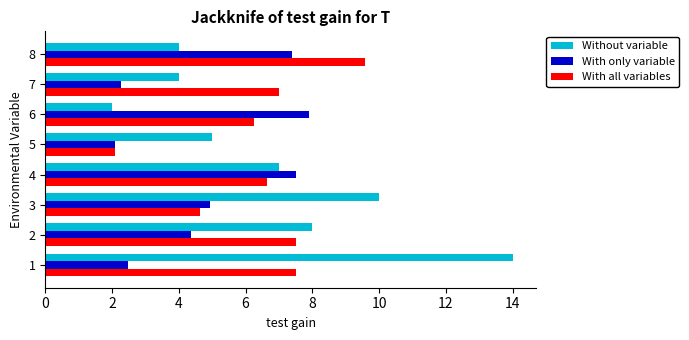

Which series has the widest spread of values?

Without variable